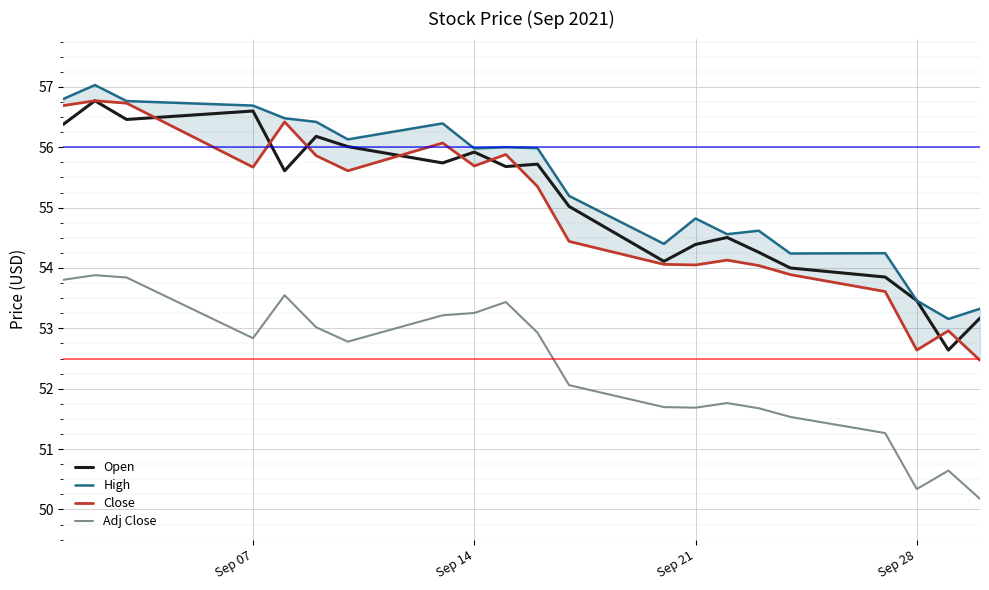

What is the minimum value for Open?

52.6